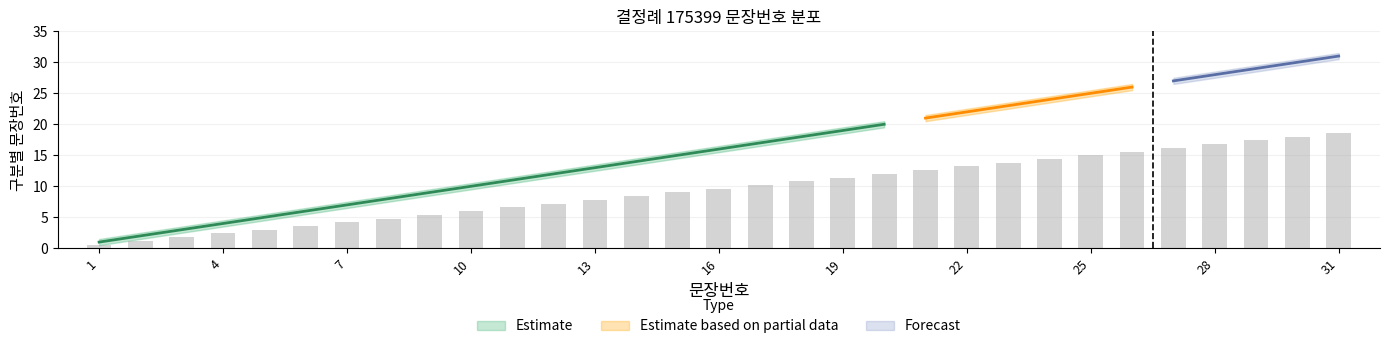

Between 10 and 13, which is larger?

13